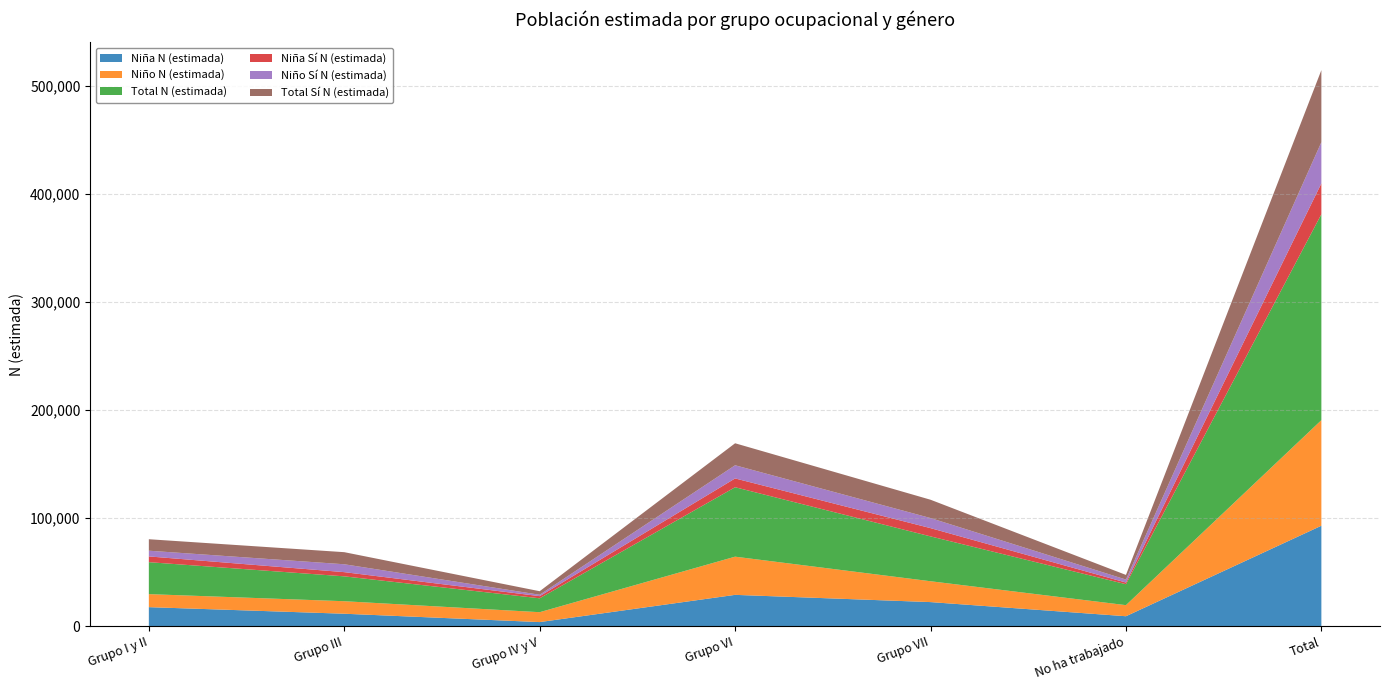

Reading right to left, list all the values displayed in this chart.

Niña N (estimada): 92861	9118	22201	28897	3699	11432	17514
Niño N (estimada): 97686	10256	19299	35339	9159	11578	12055
Total N (estimada): 190547	19374	41499	64237	12858	23010	29569
Niña Sí N (estimada): 28531	1533	7648	8150	1984	3893	5323
Niño Sí N (estimada): 38143	2764	9311	12193	1289	7293	5293
Total Sí N (estimada): 66674	4298	16959	20343	3273	11186	10616